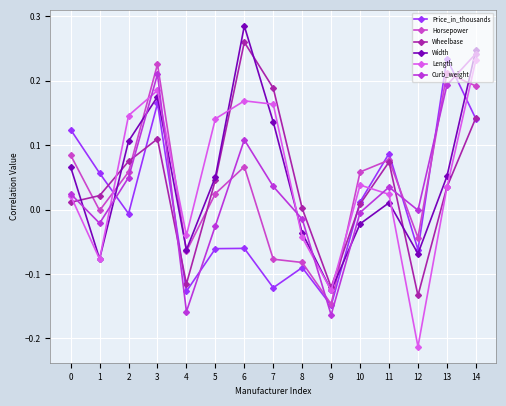

How many negative values does the Width series have?

6